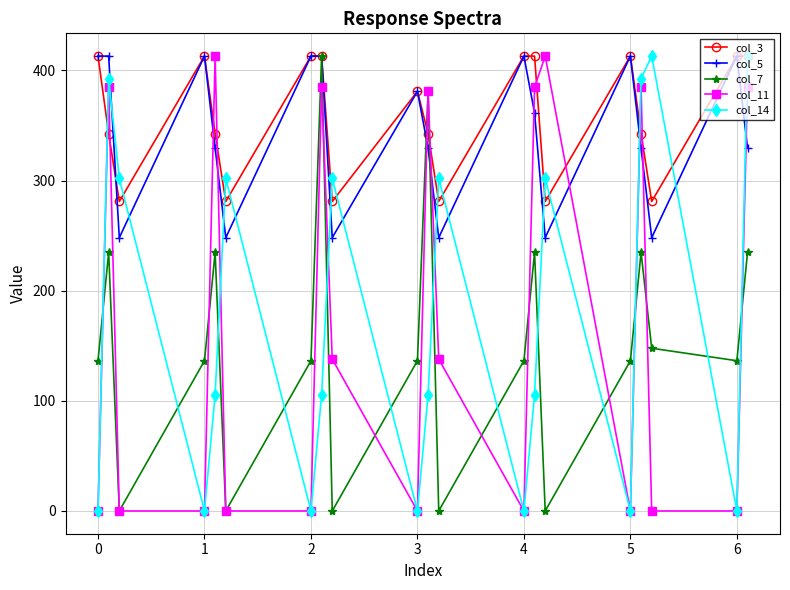

True or false: col_5 has more than 2 points higher than both neighbors.

True